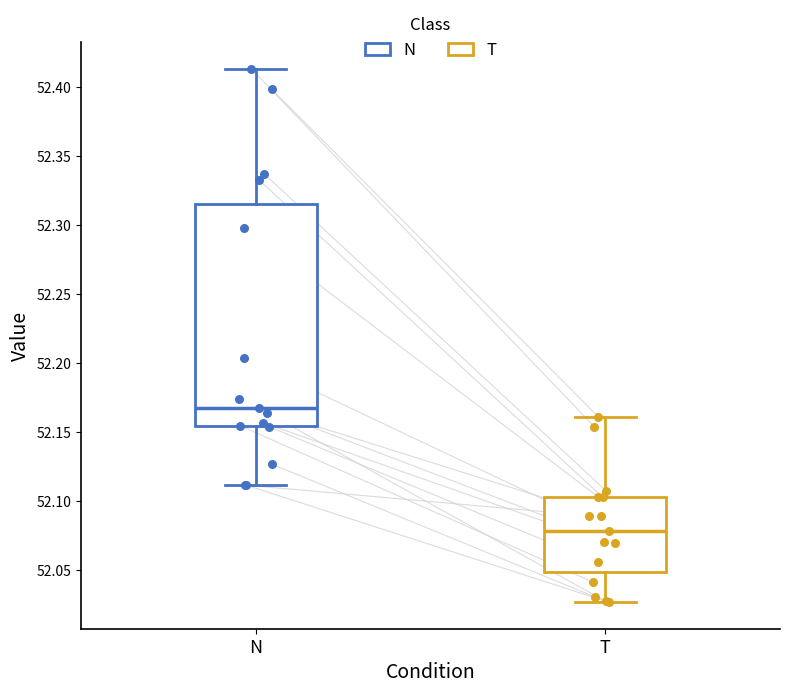

Where is the upper edge of the box for T on the y-axis? The values are not printed on the chart, so give them approximately, as read against the axis.

52.105